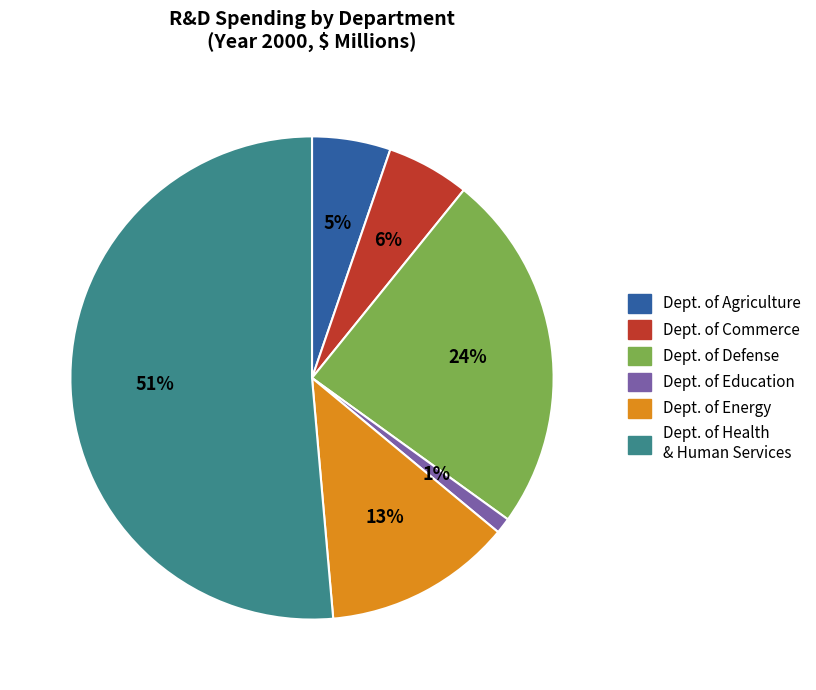

To the nearest percent, what is the average slice percentage?

17%